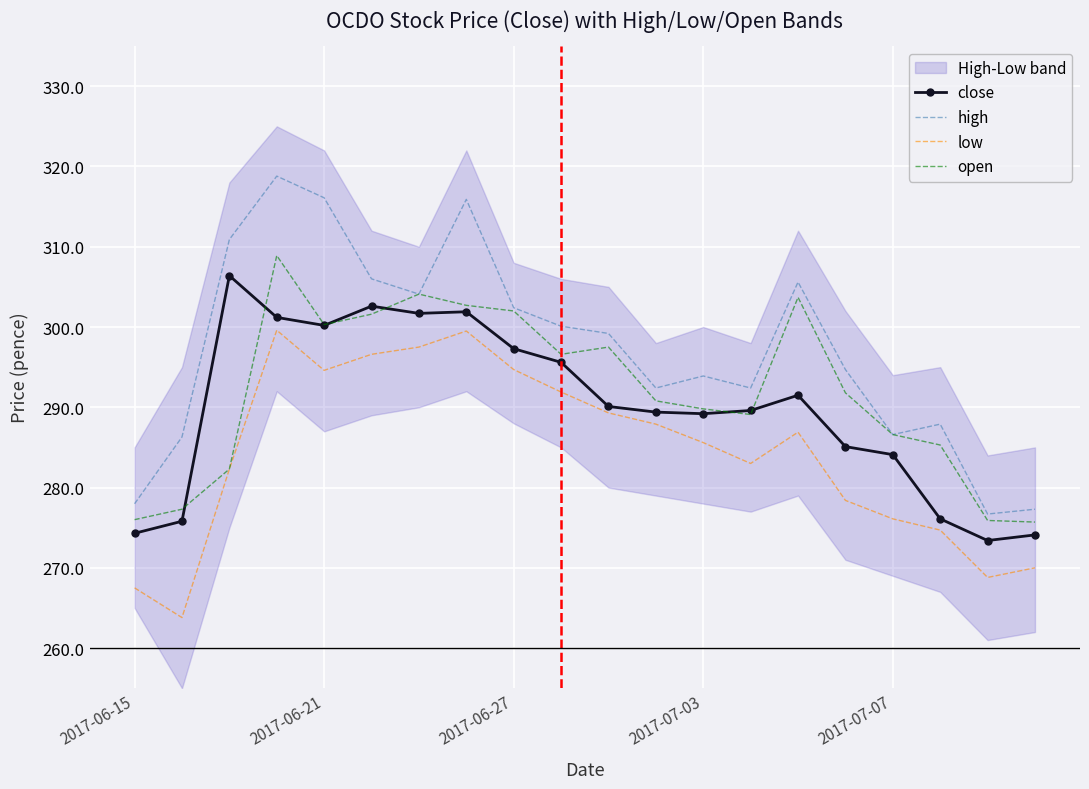

The low series shows 391.9 at 10. True or false?

False